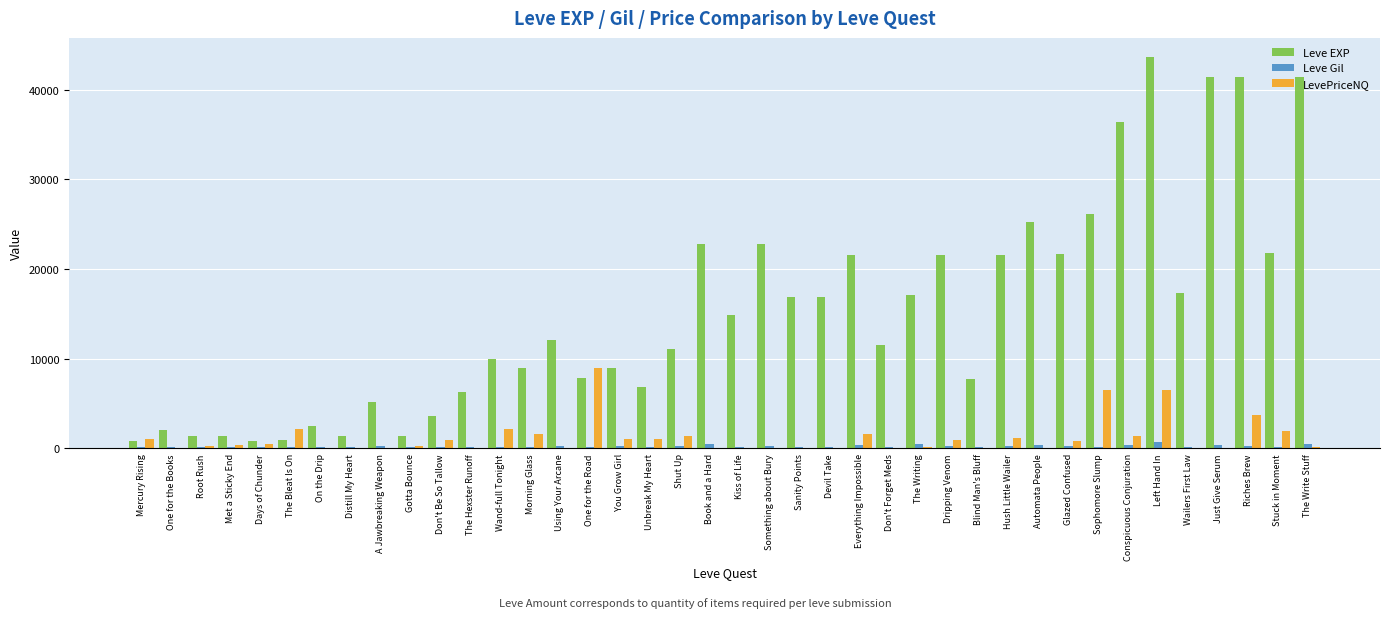

What is the sum of all LevePriceNQ values?

46395